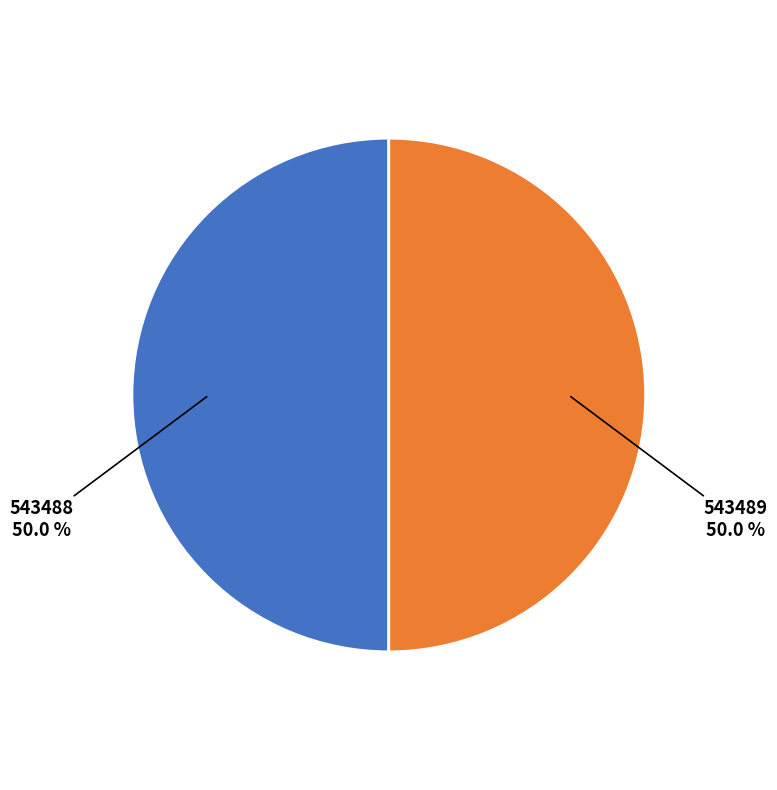

What percentage is the 543488 slice, to the nearest percent?

50%